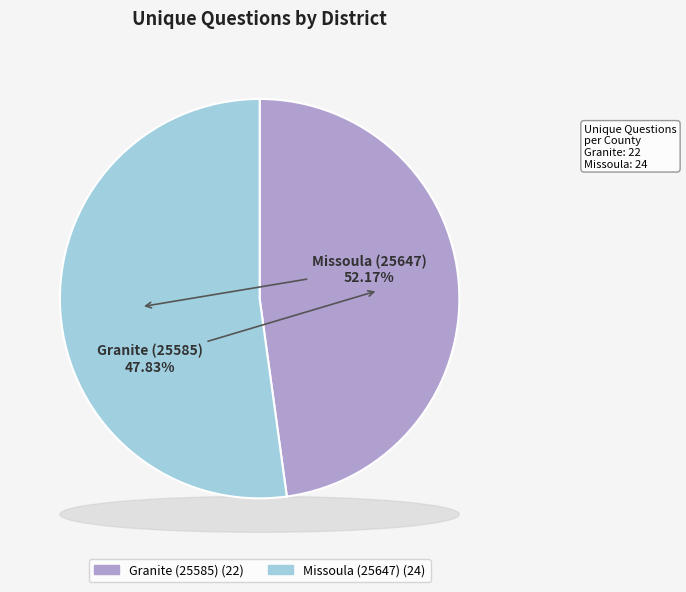

To the nearest percent, what is the difference between the largest and smallest slice percentages?

4%